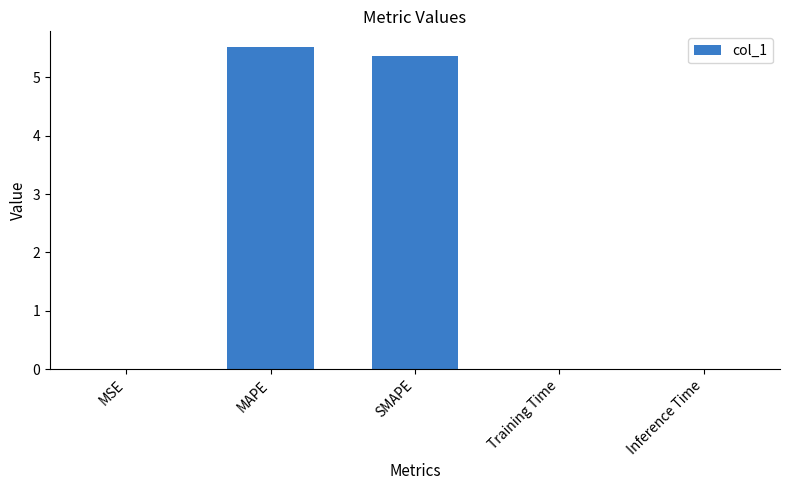

Is it true that the value at MAPE is 5.5?

True